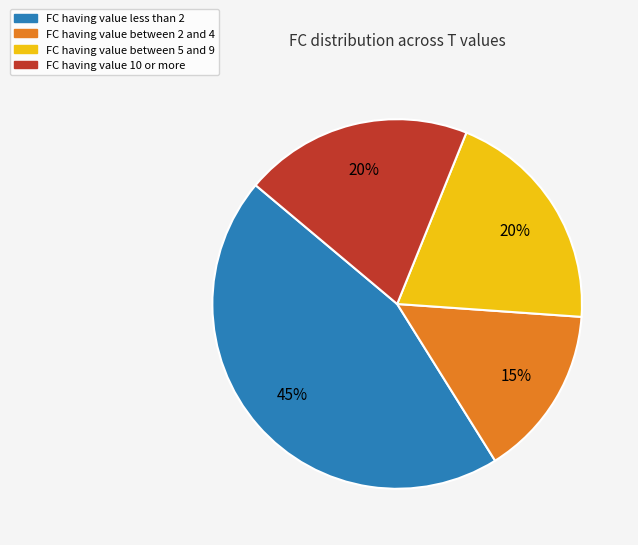

Is there any slice that represents more than half of the pie?

No